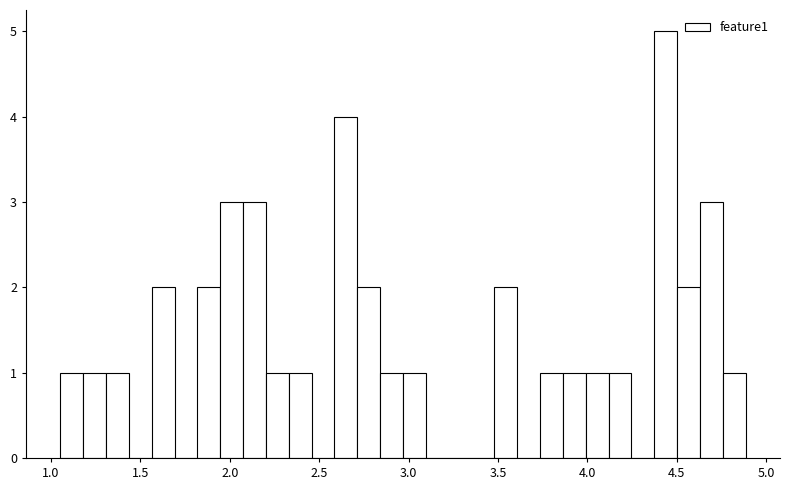

Read against the x-axis, roughly where is the centre of the tallest bar?

4.45